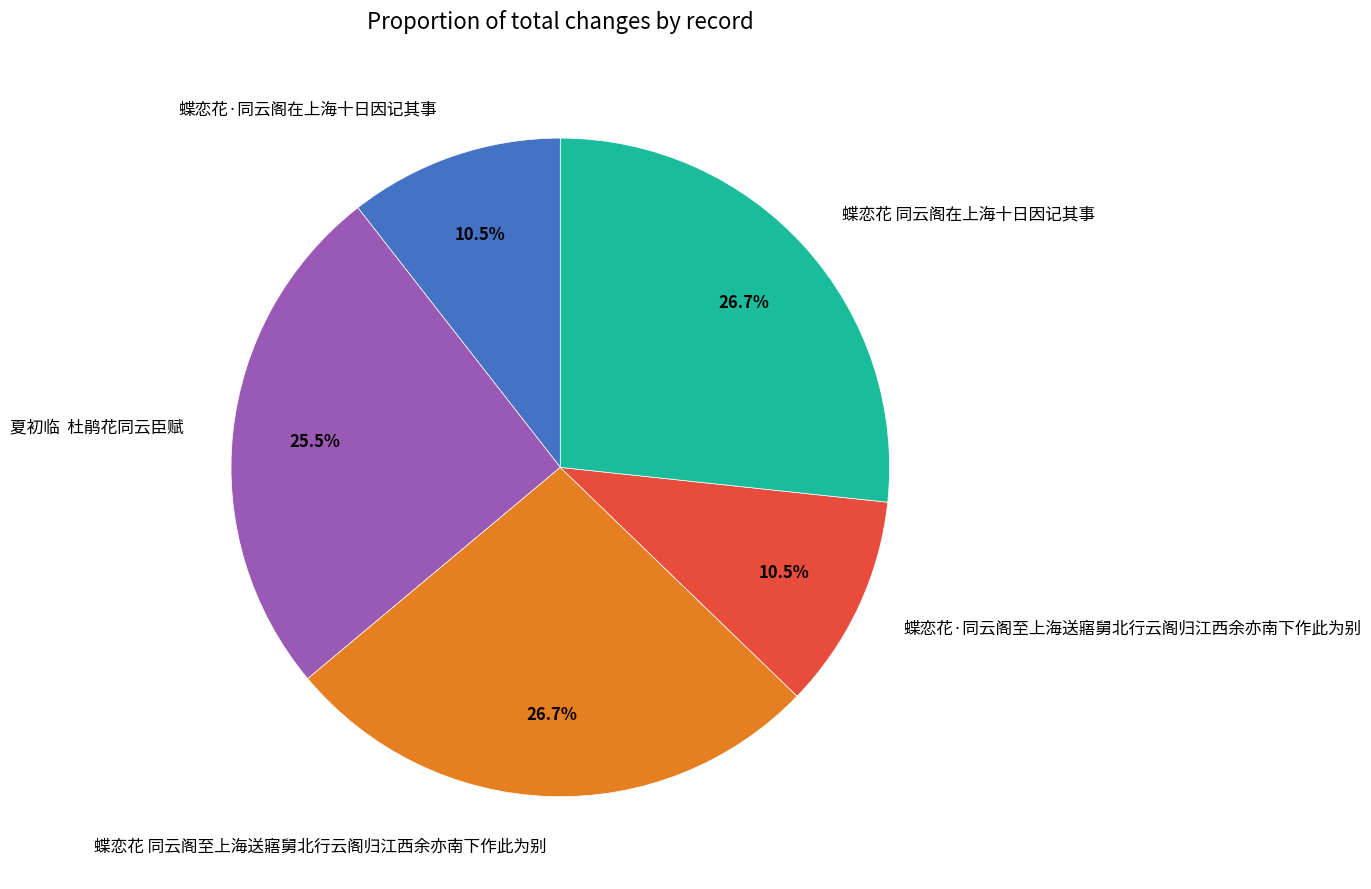

Between 蝶恋花·同云阁在上海十日因记其事 and 蝶恋花 同云阁在上海十日因记其事, which is larger?

蝶恋花 同云阁在上海十日因记其事